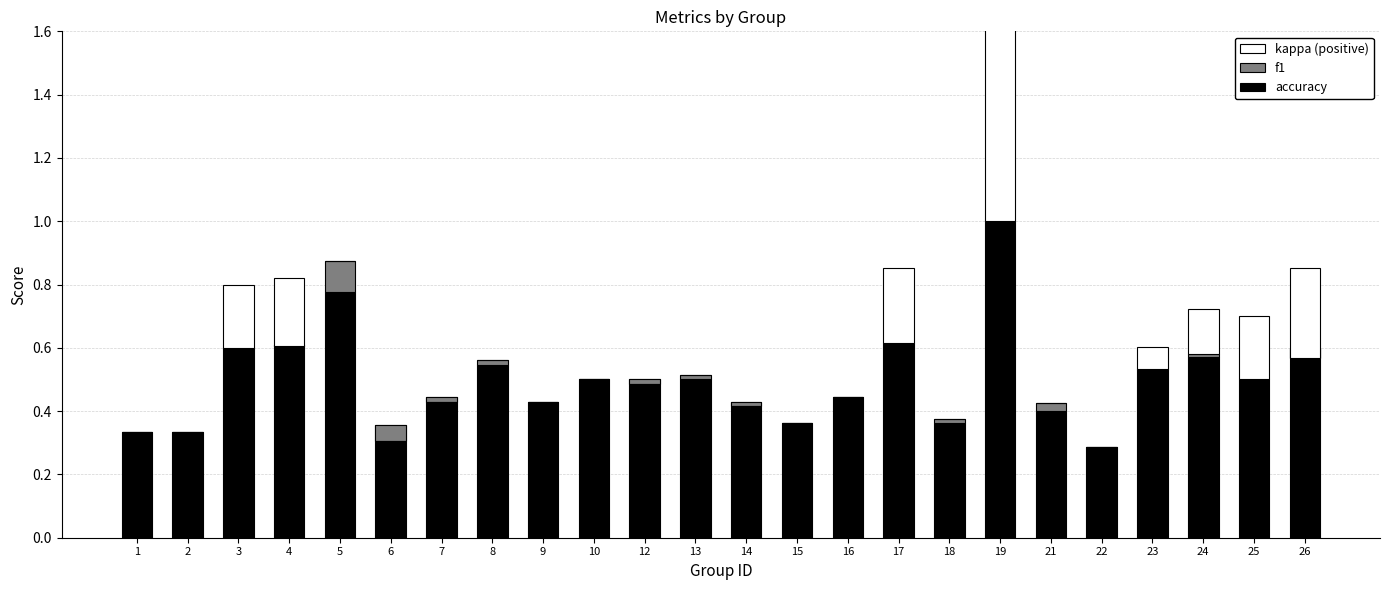

How many groups of bars are there?

24